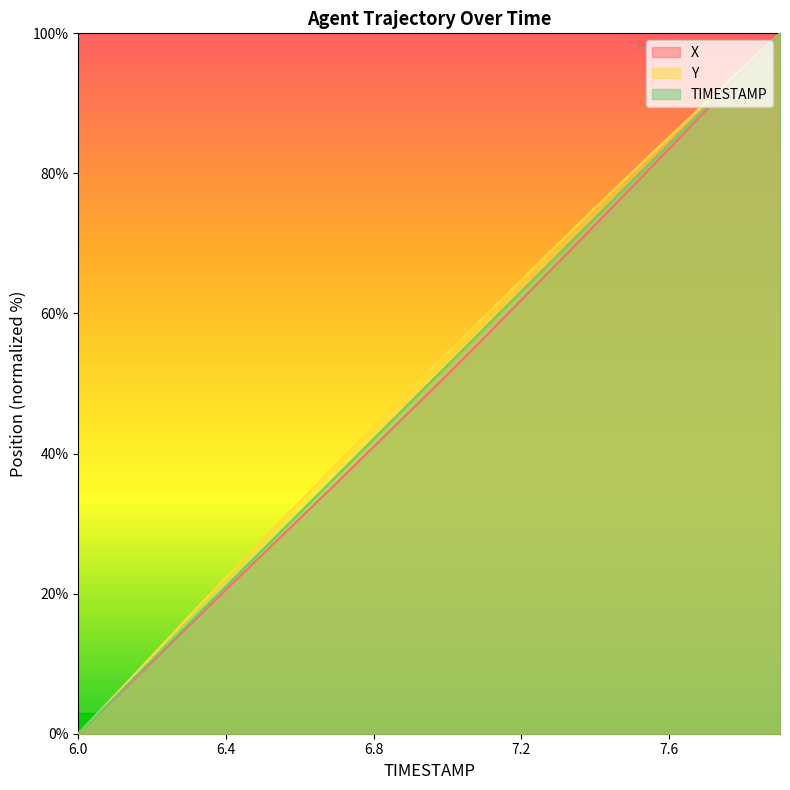

Rank the categories by TIMESTAMP value from highest to lowest.

7.9, 7.8, 7.7, 7.6, 7.5, 7.4, 7.3, 7.2, 7.1, 7.0, 6.9, 6.8, 6.7, 6.6, 6.5, 6.4, 6.3, 6.2, 6.1, 6.0